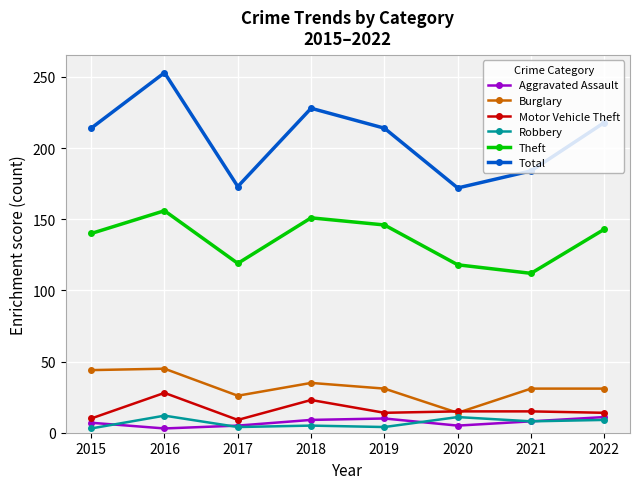

In Motor Vehicle Theft, how many points are lower than both neighbors (excluding endpoints)?

2